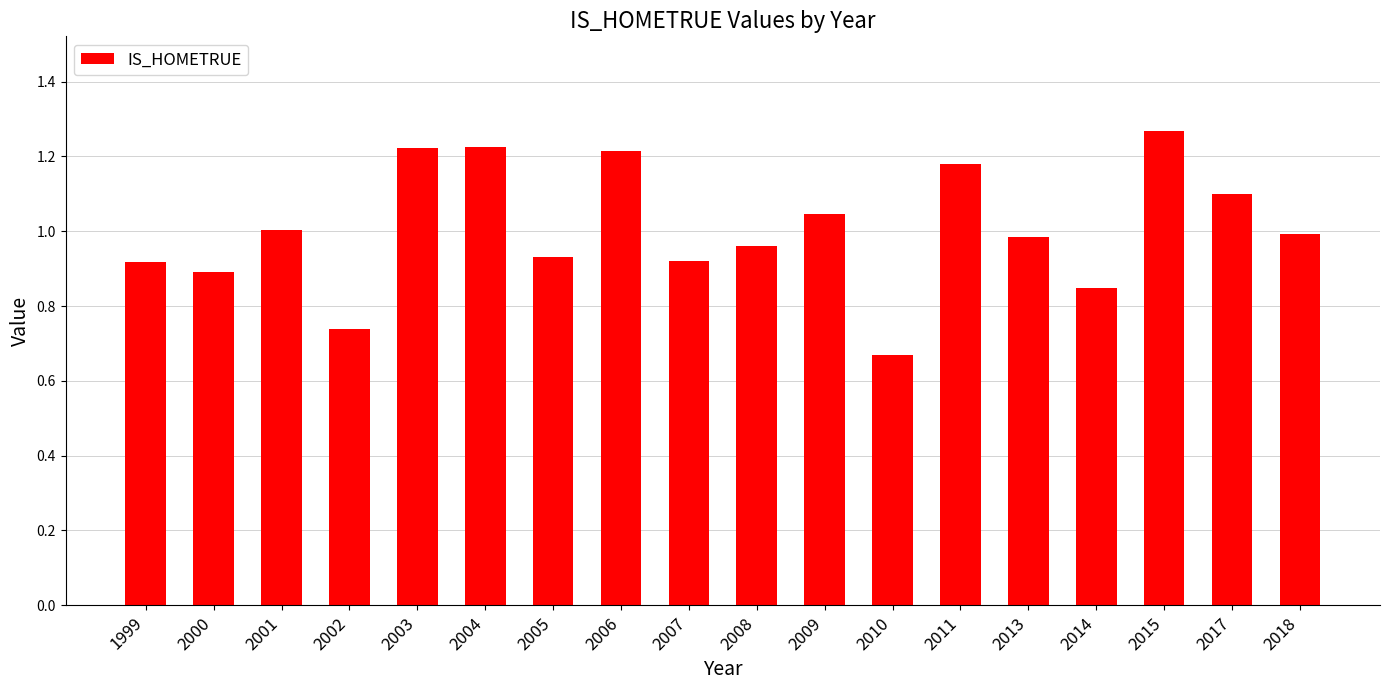

The chart shows a value of 0.9 at 2005. True or false?

True